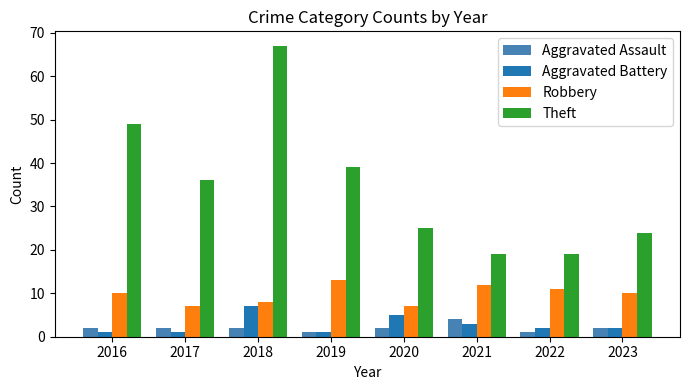

What is the value of the Aggravated Battery bar at the 2nd from the left?

1